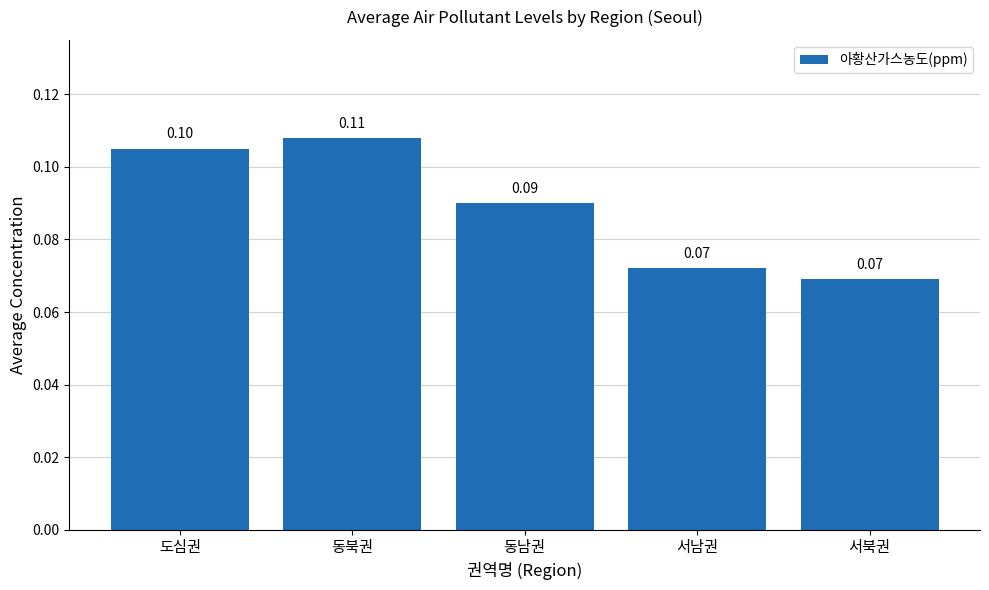

What is the sum of all values?

0.4